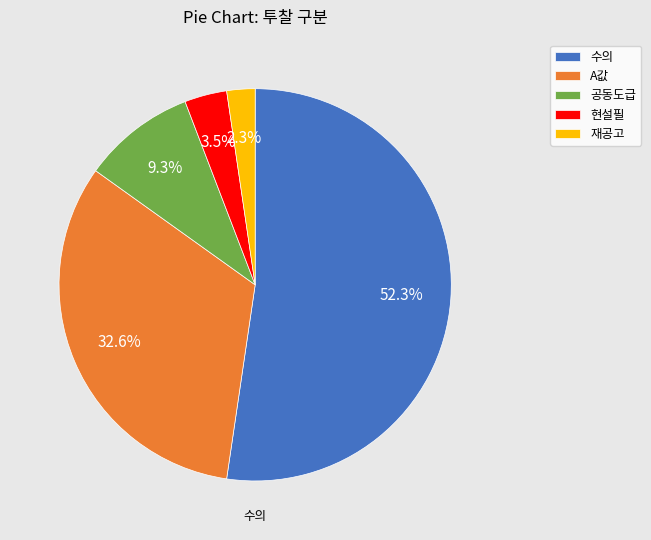

What is the ratio of the value at 현설필 to the value at 재공고?

1.5